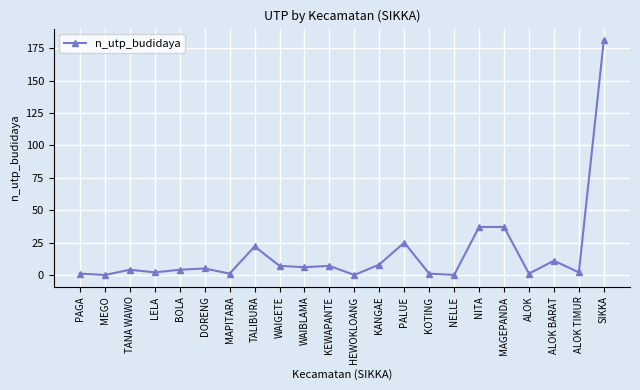

What is the change in value from MEGO to MAGEPANDA?

+37